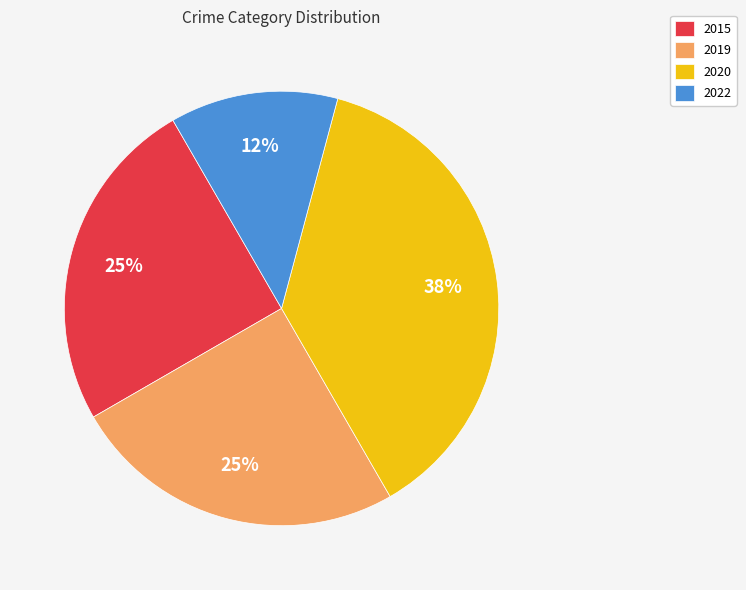

To the nearest percent, what is the combined percentage of 2015 and 2019?

50%